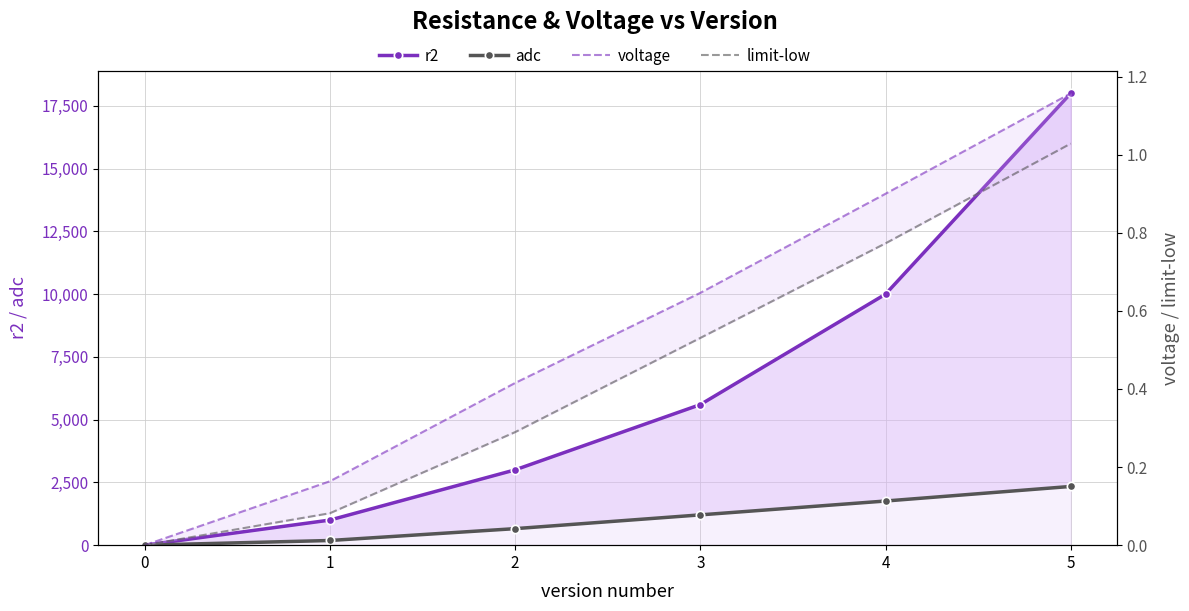

Is it true that adc equals 2044.9 at 3?

False